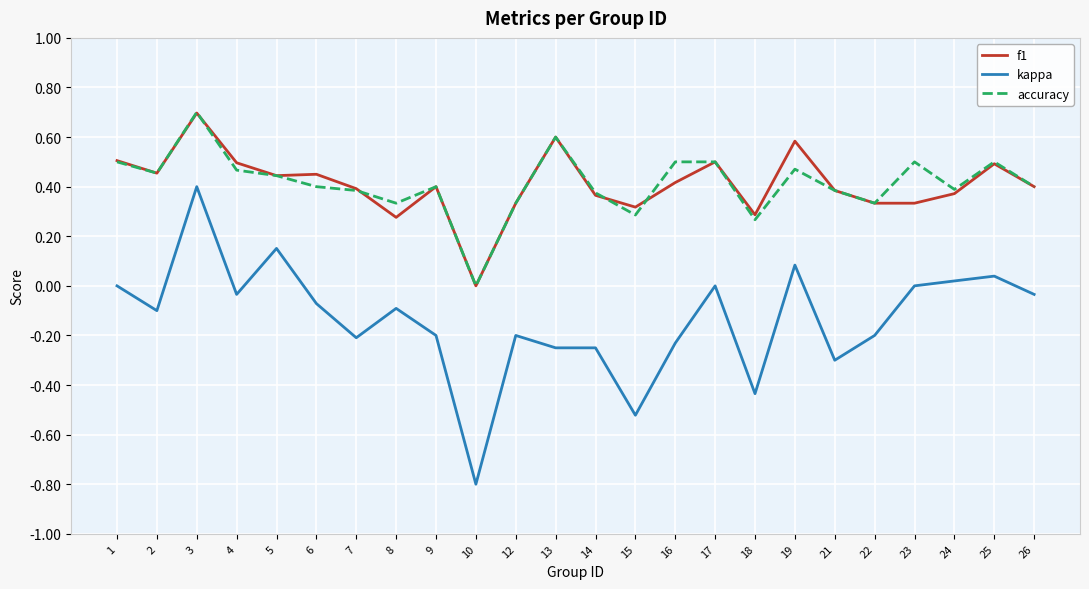

What is the difference between the second highest and minimum values in the accuracy series?

0.6